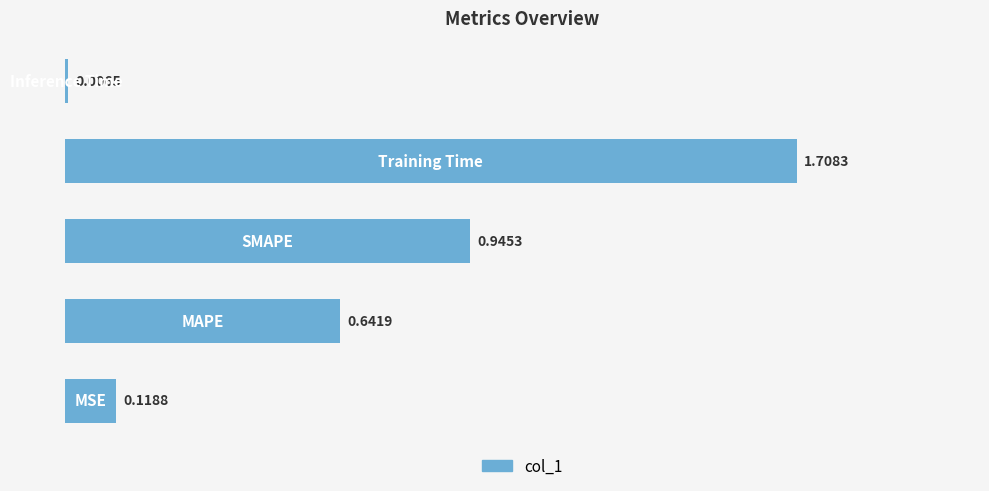

What is the maximum value shown in the chart?

1.7